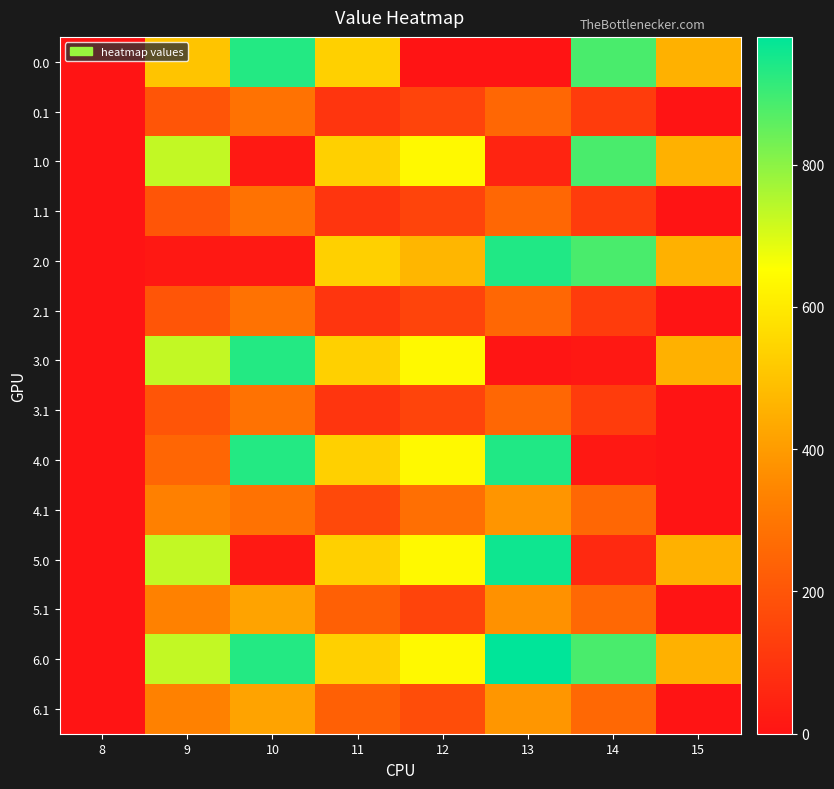

Rank the series by their maximum value, from lowest to highest.

0.1, 1.1, 2.1, 3.1, 4.1, 5.1, 6.1, 1.0, 0.0, 3.0, 2.0, 4.0, 5.0, 6.0